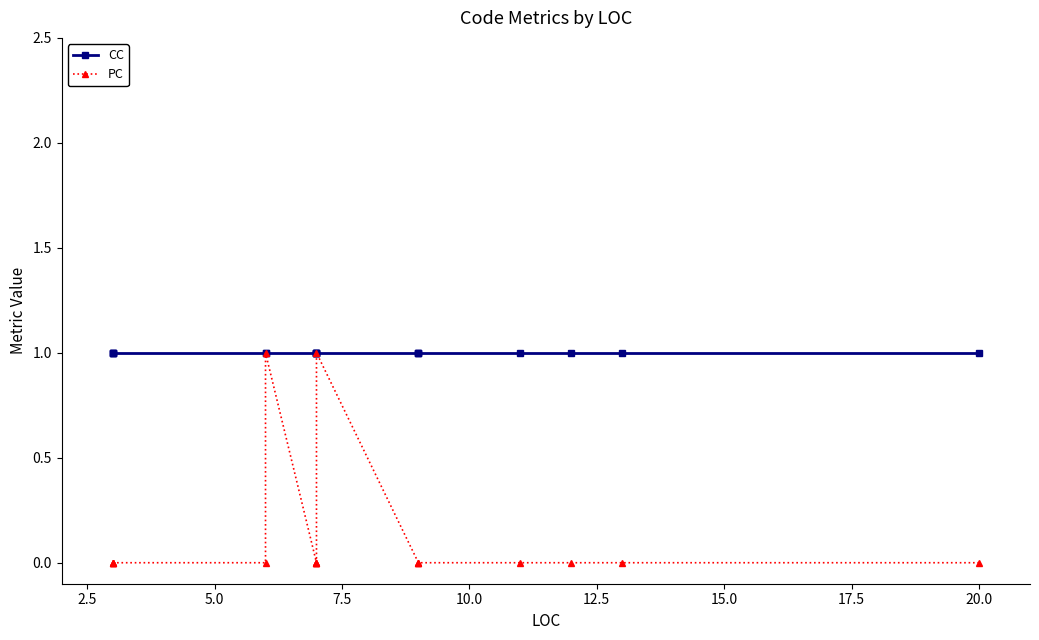

True or false: PC and CC cross at least once.

False